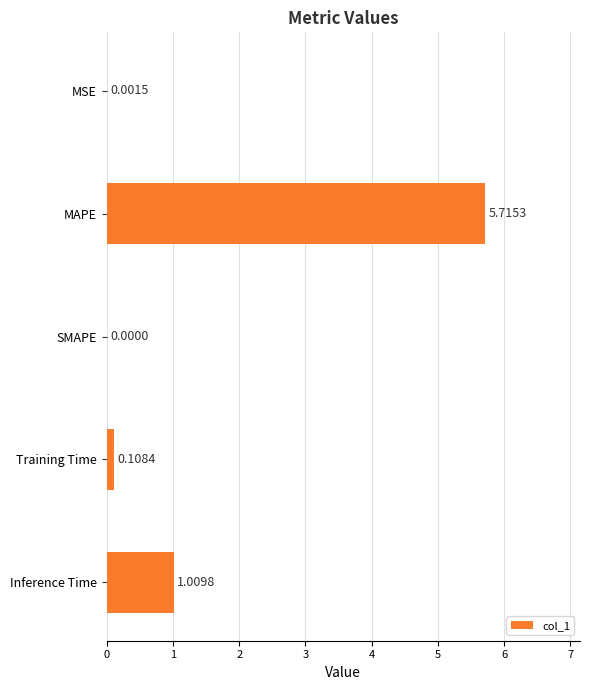

Where is the data nearest to the value 2?

Inference Time